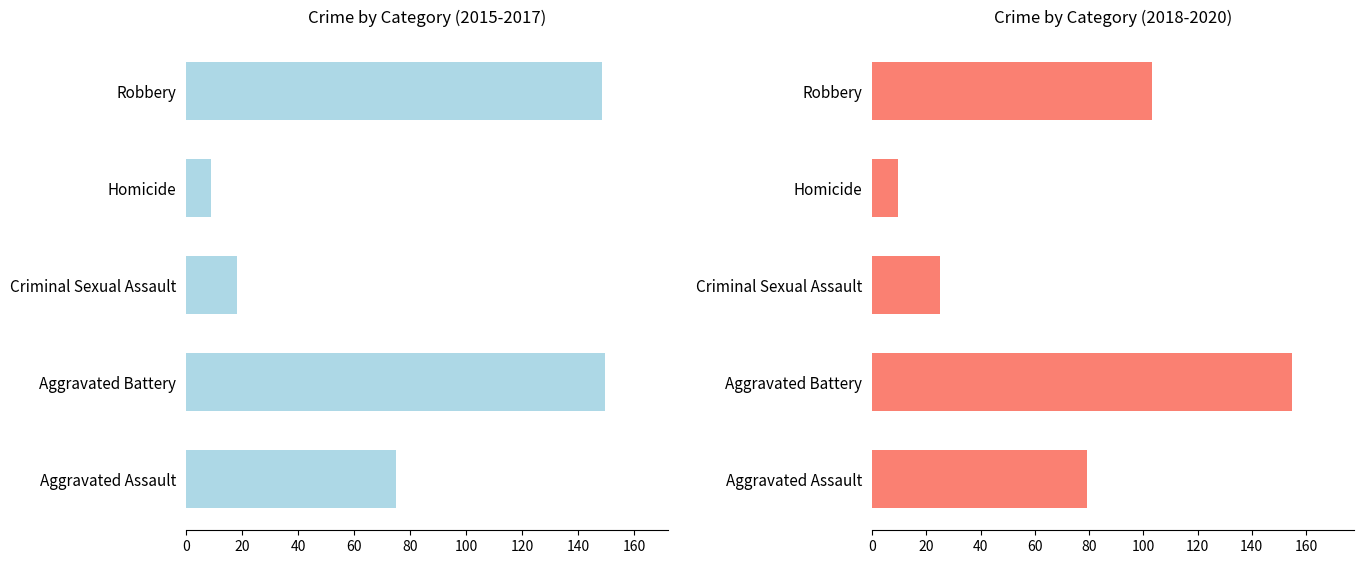

What is the sum of all 2015-2017 avg values?

400.3